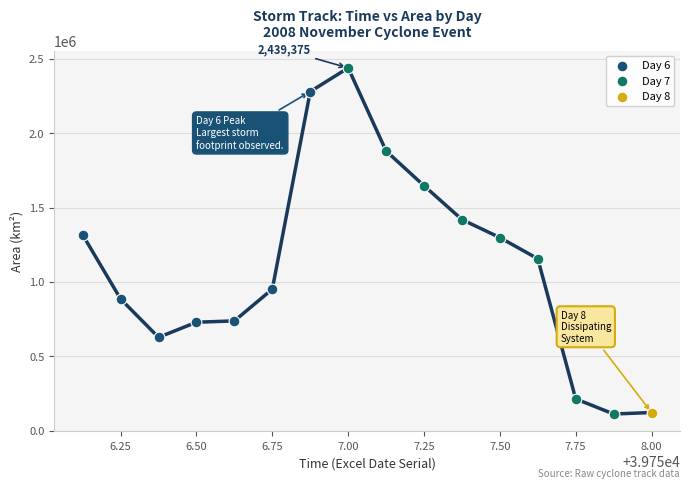

What are all the series names shown in the legend?

Day 6, Day 7, Day 8